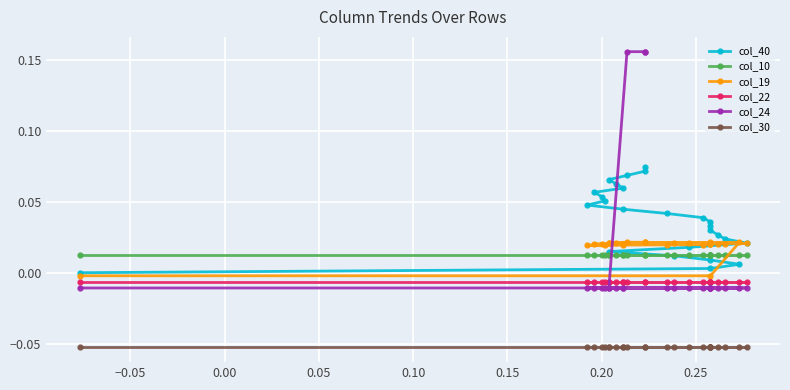

True or false: col_24 and col_19 intersect in this chart.

True